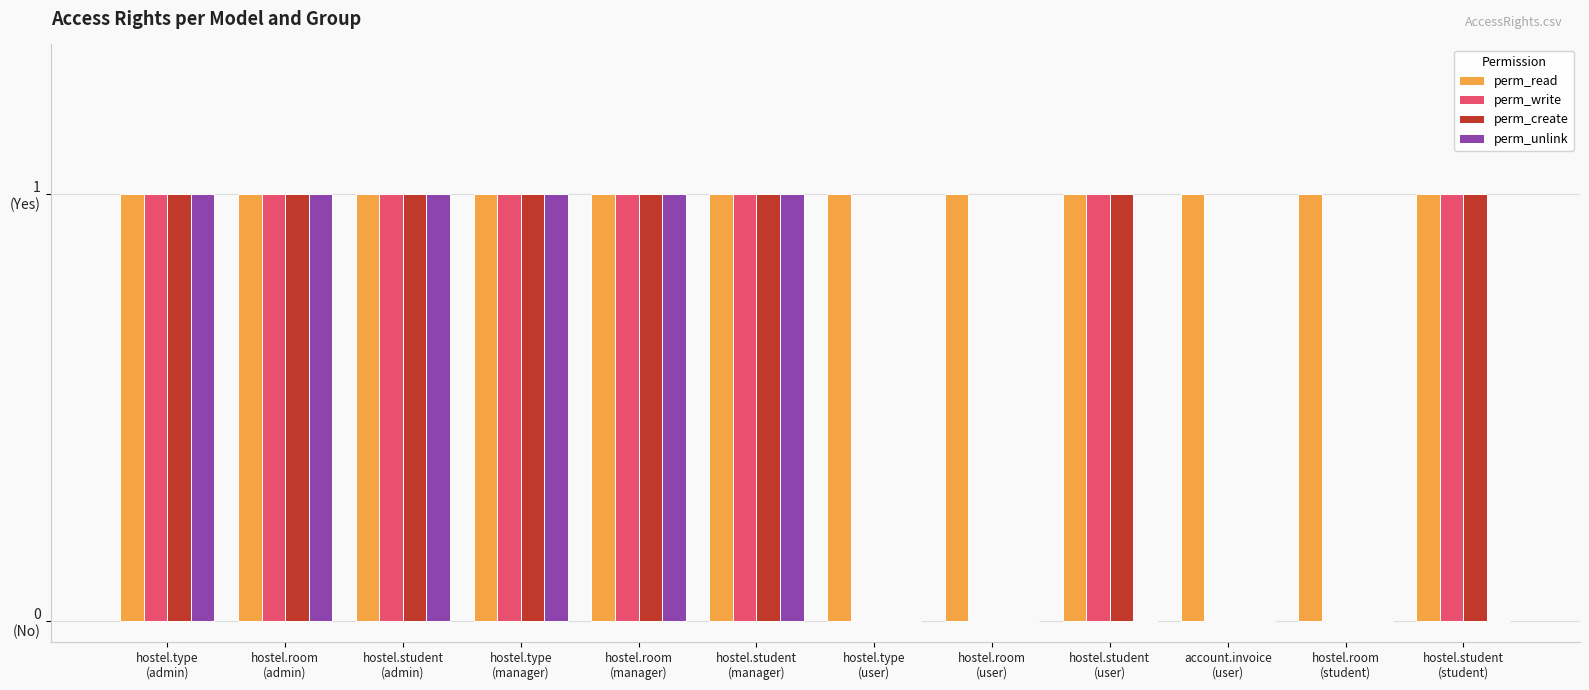

At hostel.type
(admin), list the series in order from smallest to largest.

perm_read, perm_write, perm_create, perm_unlink